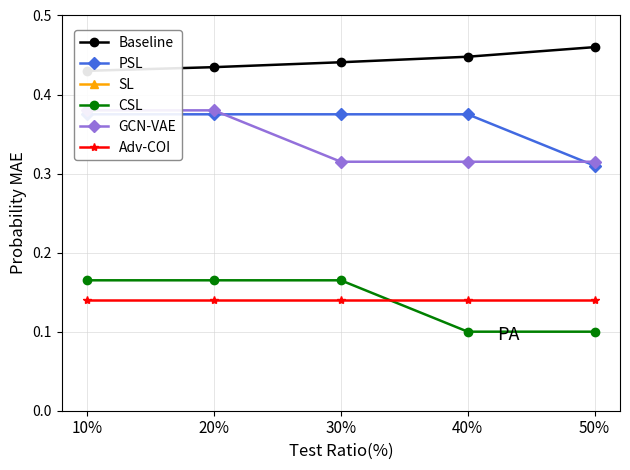

Reading left to right, extract all data points from this chart.

Baseline: 0.4	0.4	0.4	0.4	0.5
PSL: 0.4	0.4	0.4	0.4	0.3
SL: 0.9	0.9	0.8	0.8	0.7
CSL: 0.2	0.2	0.2	0.1	0.1
GCN-VAE: 0.4	0.4	0.3	0.3	0.3
Adv-COI: 0.1	0.1	0.1	0.1	0.1